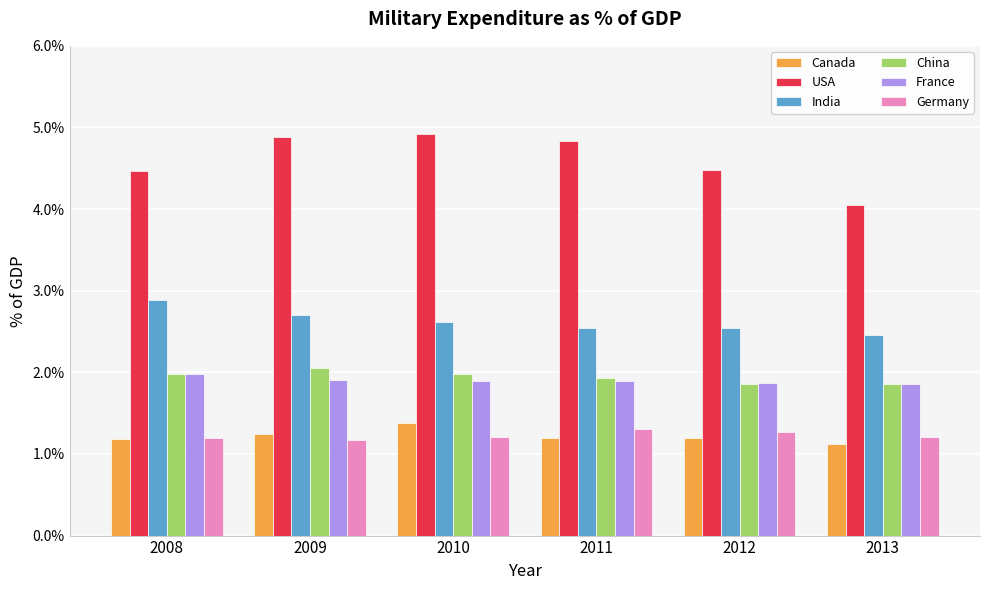

Is it true that USA equals 2.3 at 2013?

False